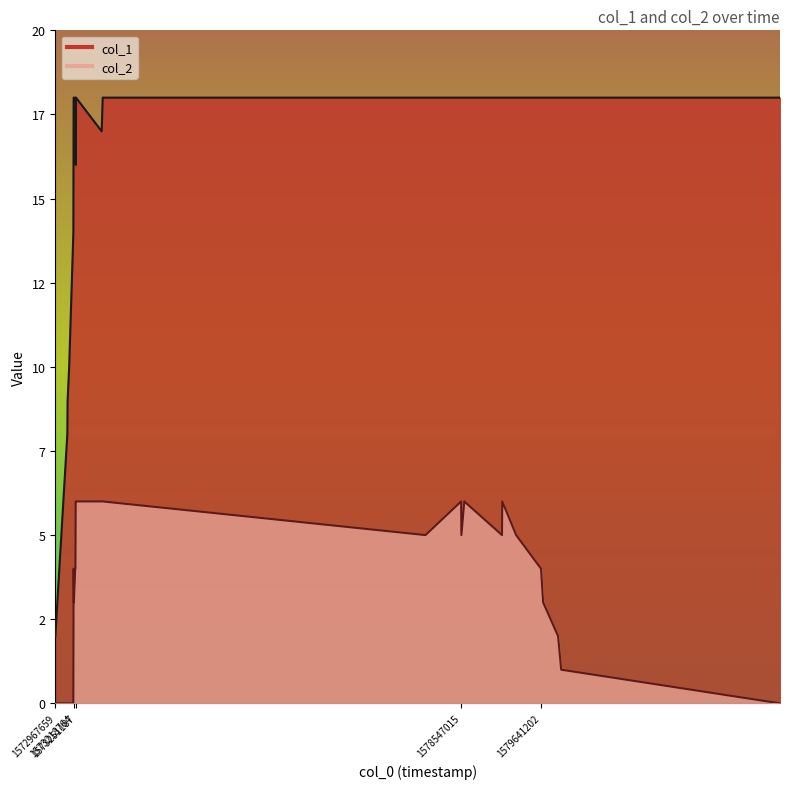

What is the difference between the col_2 values at 1573222386 and 1578586566?

3